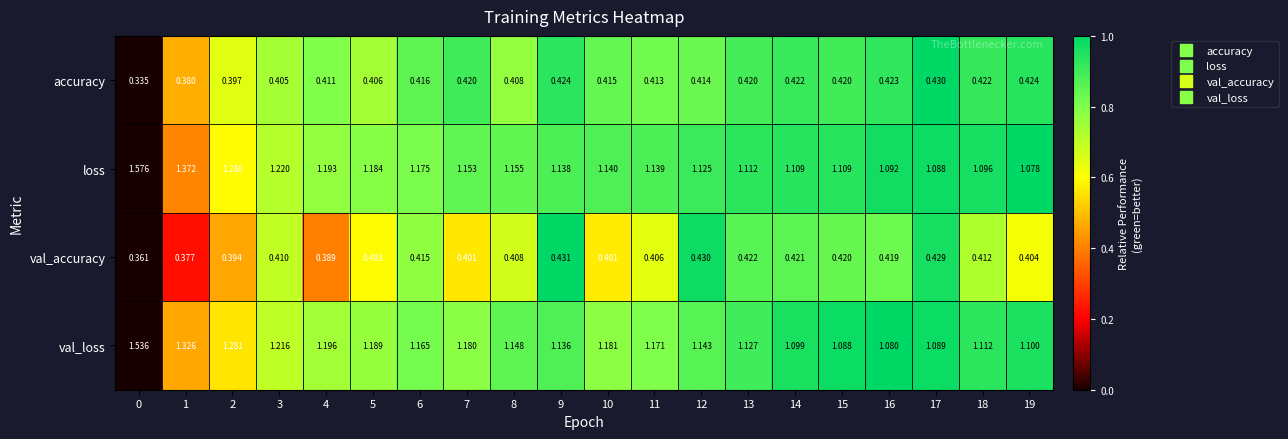

Which series has the largest total across all categories?

val_loss